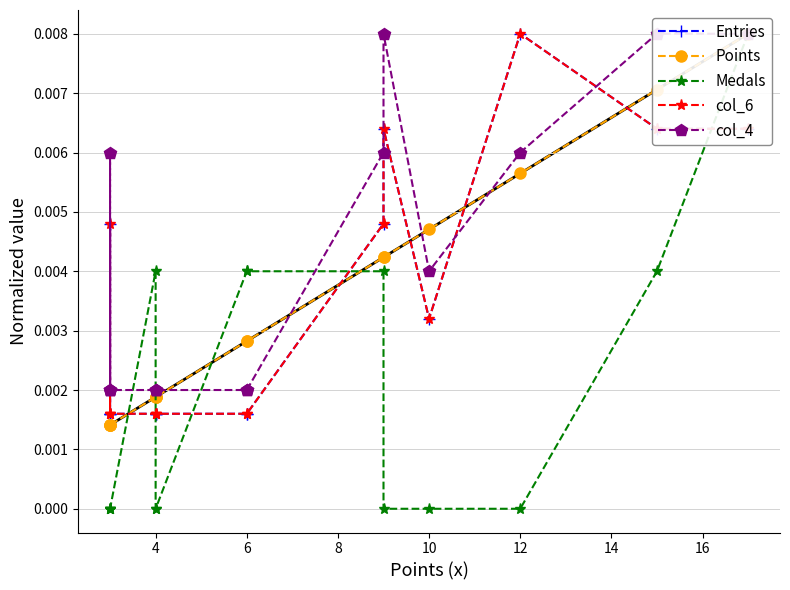

The Entries series shows 0.0 at 10. True or false?

False